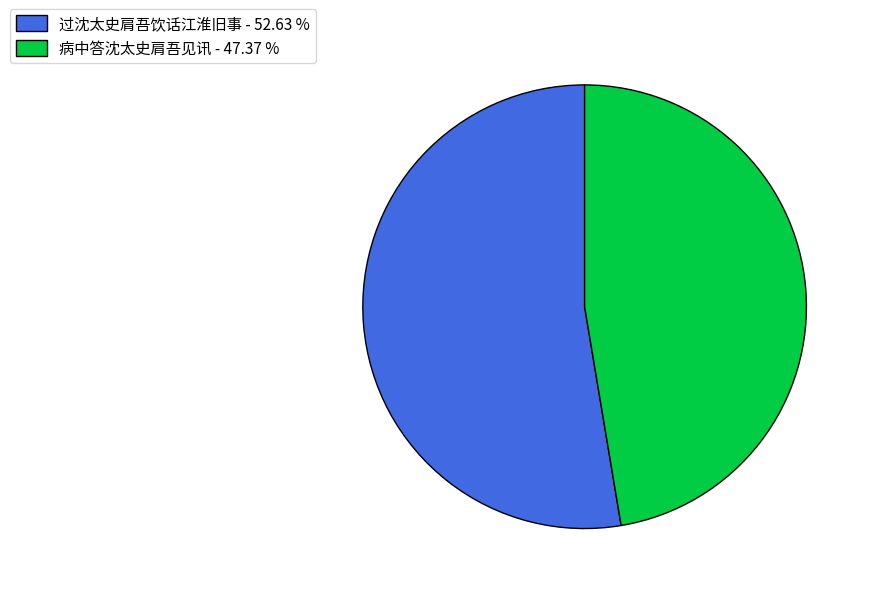

Do 过沈太史肩吾饮话江淮旧事 - 52.63 % and 病中答沈太史肩吾见讯 - 47.37 % together represent more than half of the pie?

Yes